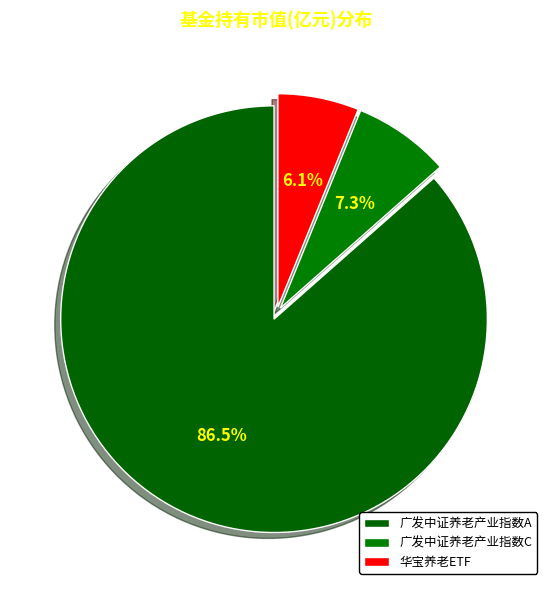

What is the smallest slice in the pie chart?

华宝养老ETF